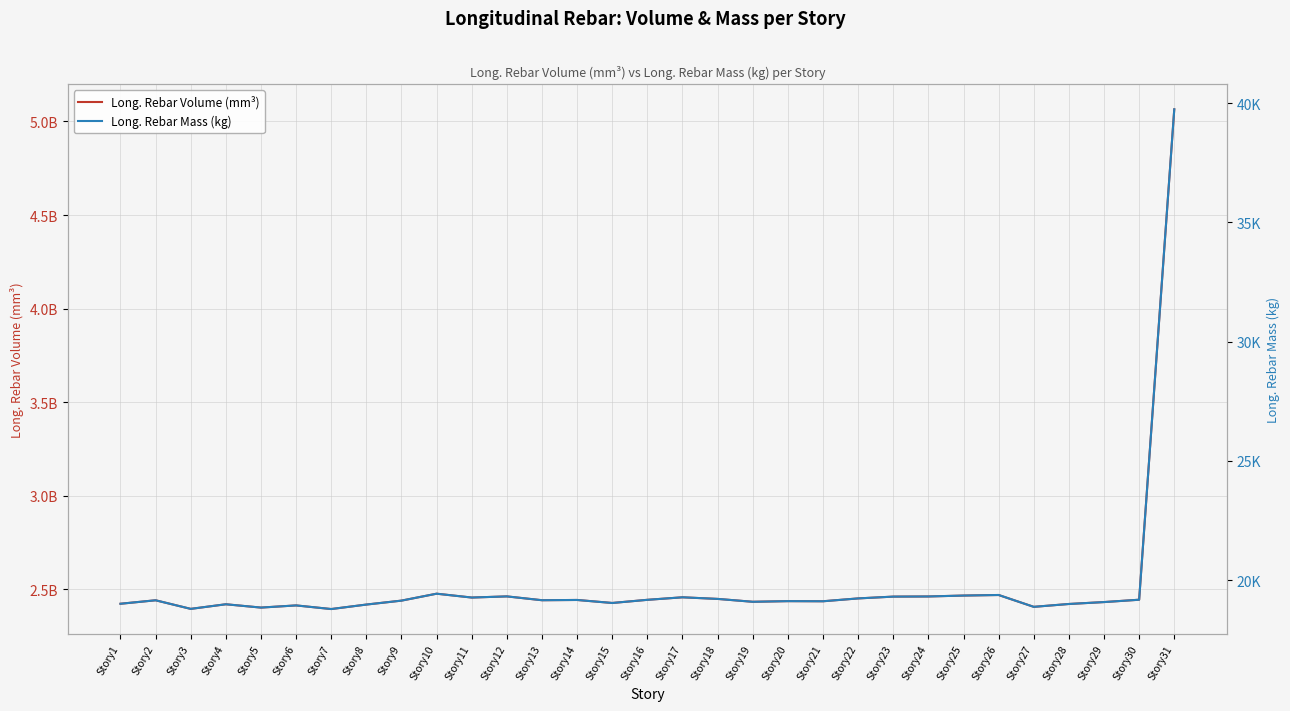

List the labels in order of Long. Rebar Volume (mm³) value, largest first.

Story31, Story10, Story26, Story25, Story12, Story24, Story23, Story17, Story11, Story22, Story18, Story30, Story16, Story14, Story13, Story2, Story9, Story20, Story21, Story19, Story29, Story15, Story1, Story28, Story4, Story8, Story6, Story27, Story5, Story3, Story7